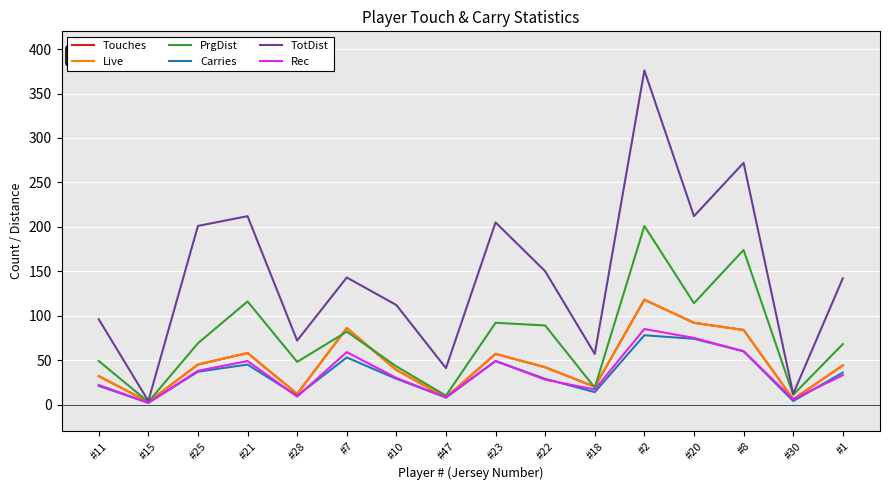

Does the chart have visible grid lines?

Yes